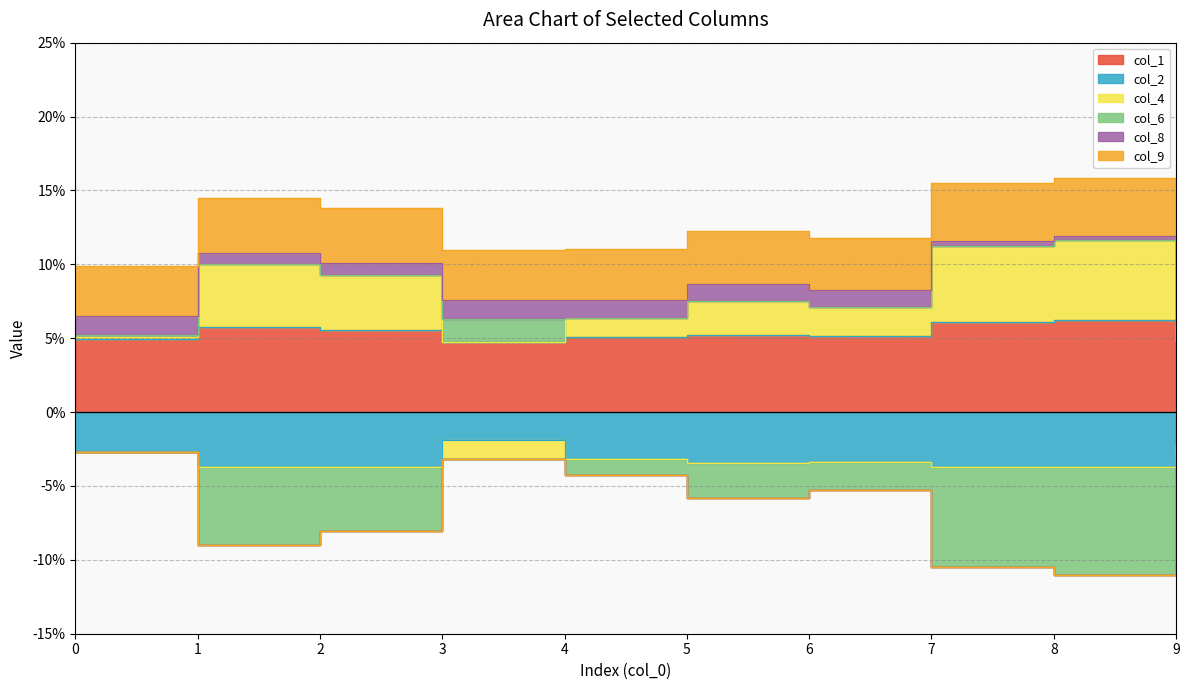

Which series changed the most between 4 and 9?

col_4